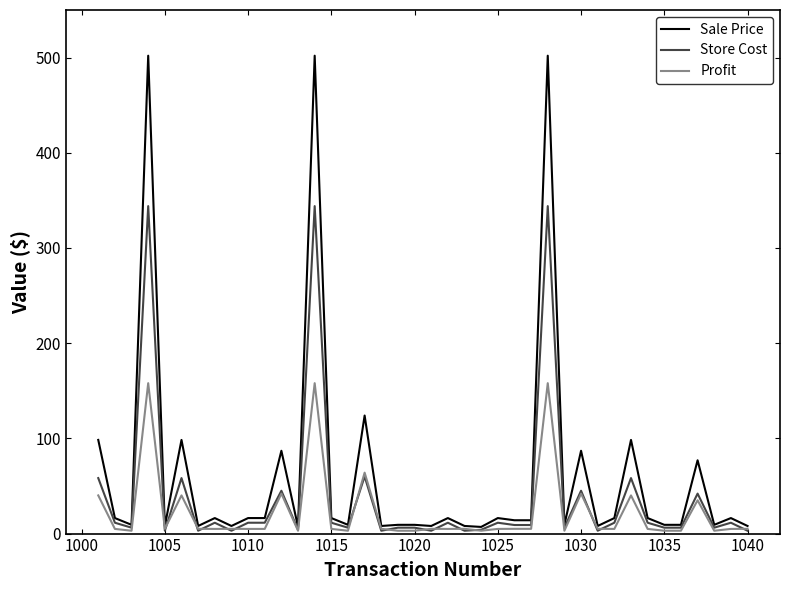

What is the greatest value displayed?

502.0